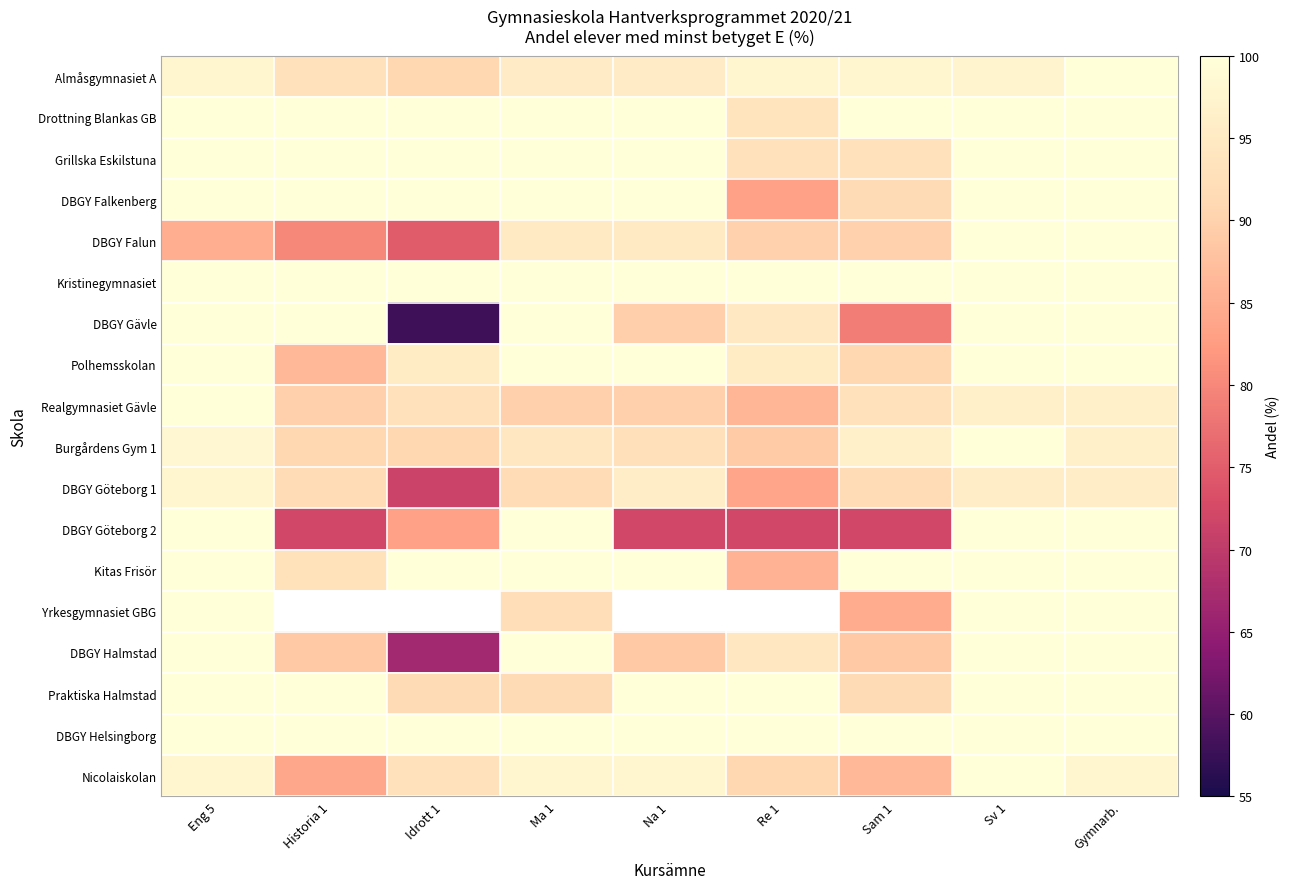

What is the difference between the highest and lowest values at Sam 1?

27.8